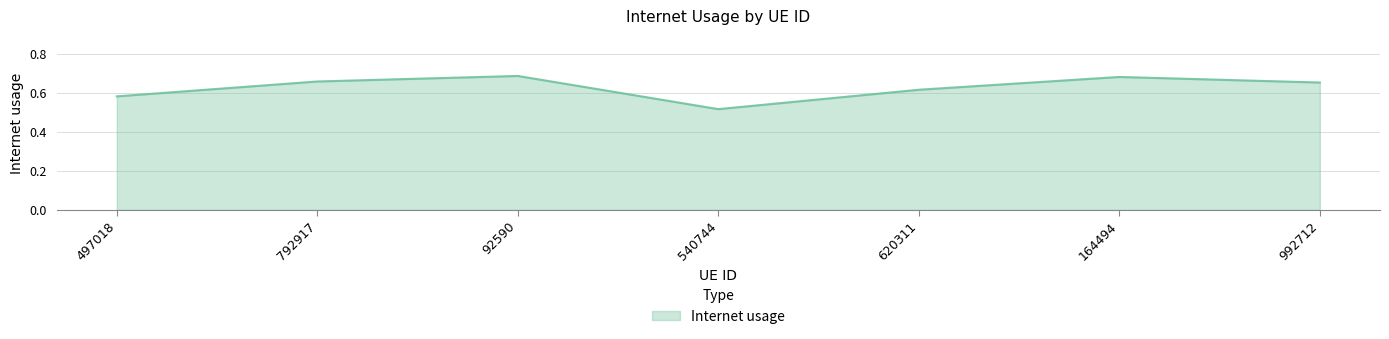

Where is the first local minimum?

540744